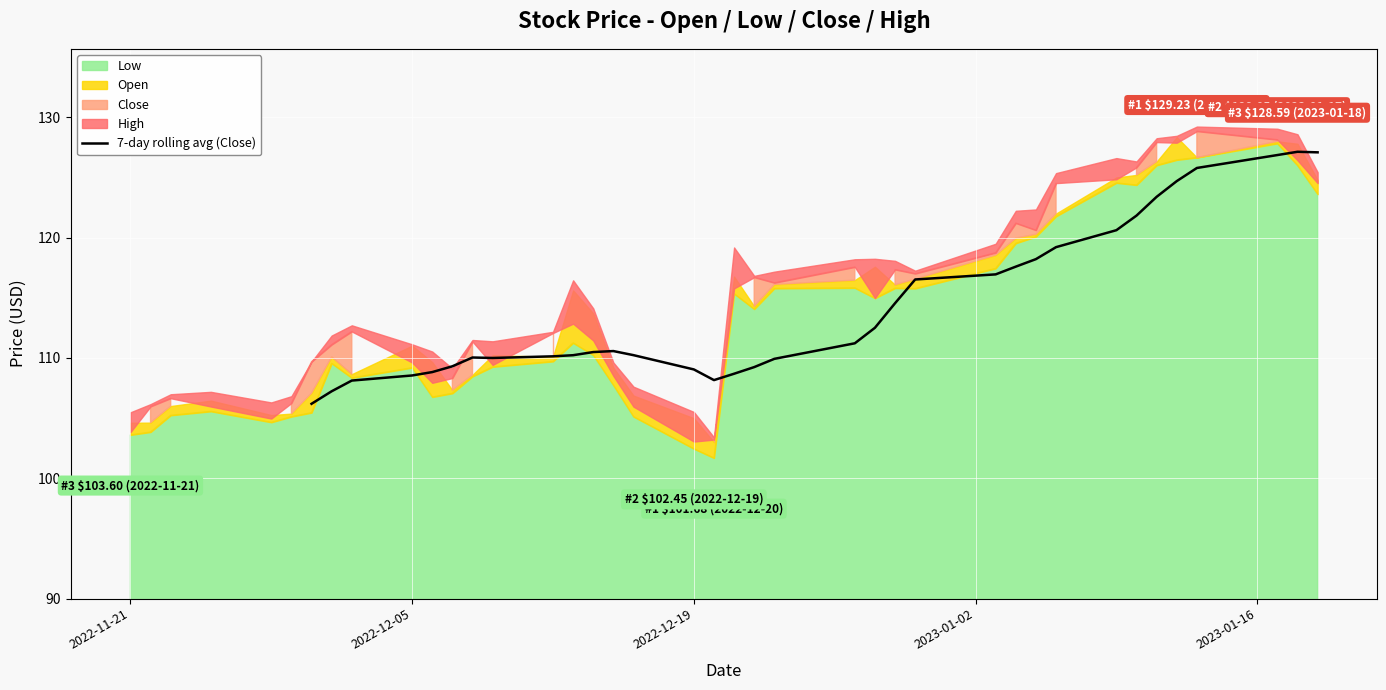

What is the highest value of the 7-day rolling avg (Close) series?

127.1